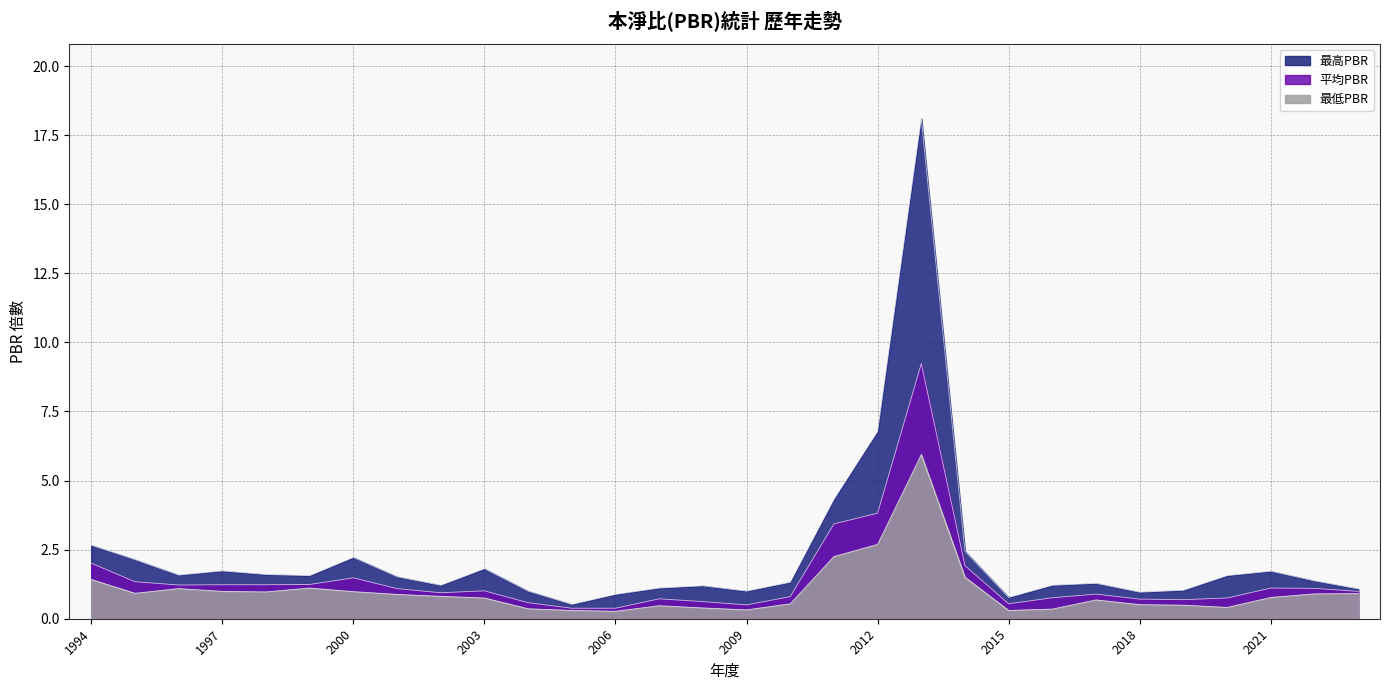

Which has a higher value, 2013 or 2016?

2013